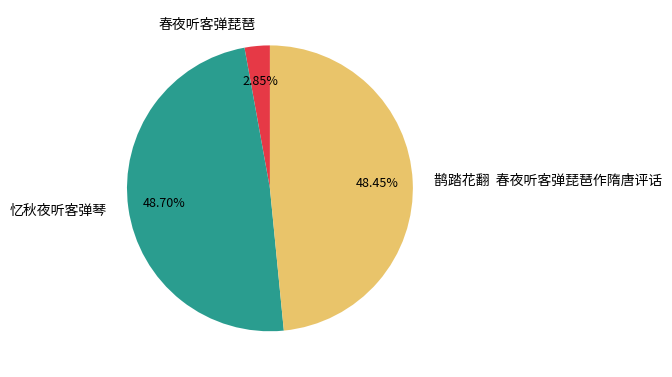

What percentage is the 忆秋夜听客弹琴 slice, to the nearest percent?

49%